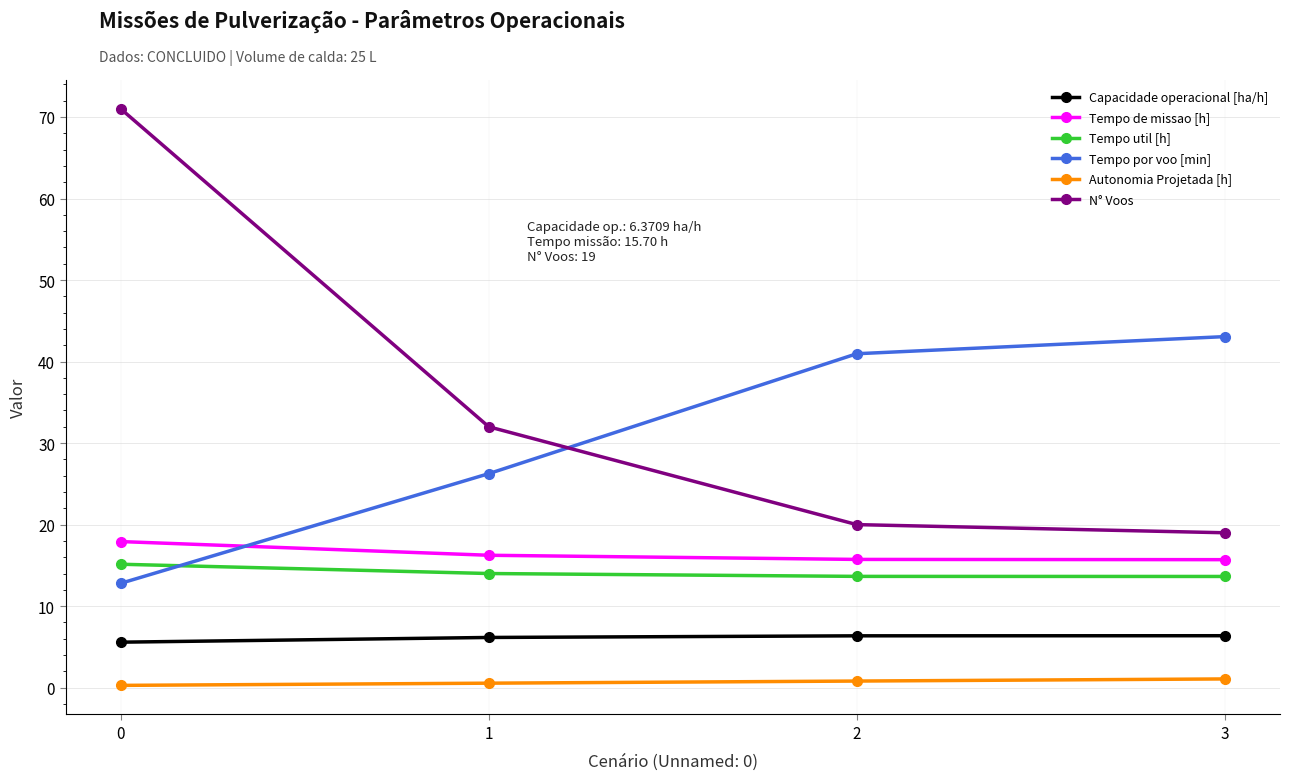

What is the sum of the Capacidade operacional [ha/h] values at 2 and 0?

11.9